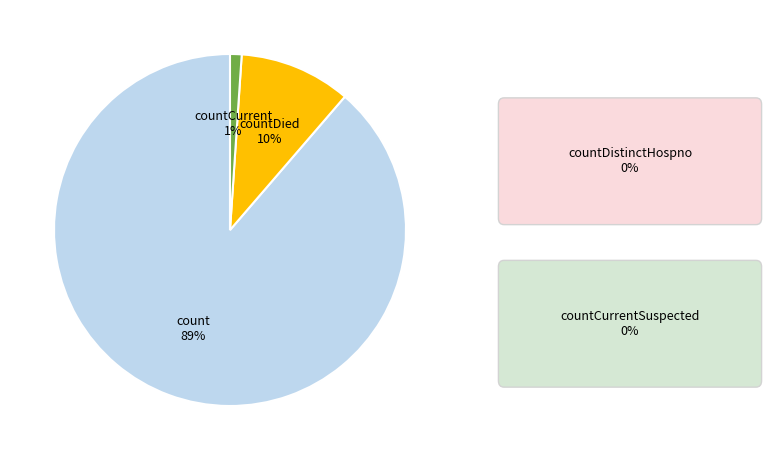

How many slices are in this pie chart?

3